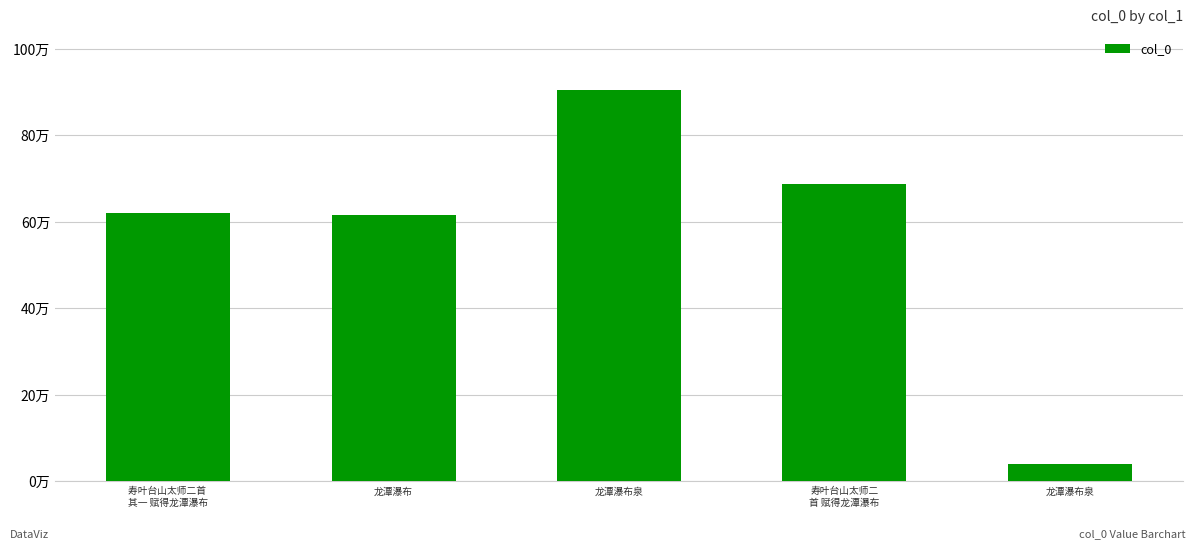

Reading left to right, what are all the values shown in this chart?

寿叶台山太师二首 
其一 赋得龙潭瀑布=619476	龙潭瀑布=615393	龙潭瀑布泉=903565	寿叶台山太师二
首 赋得龙潭瀑布=686875	龙潭瀑布泉=39284